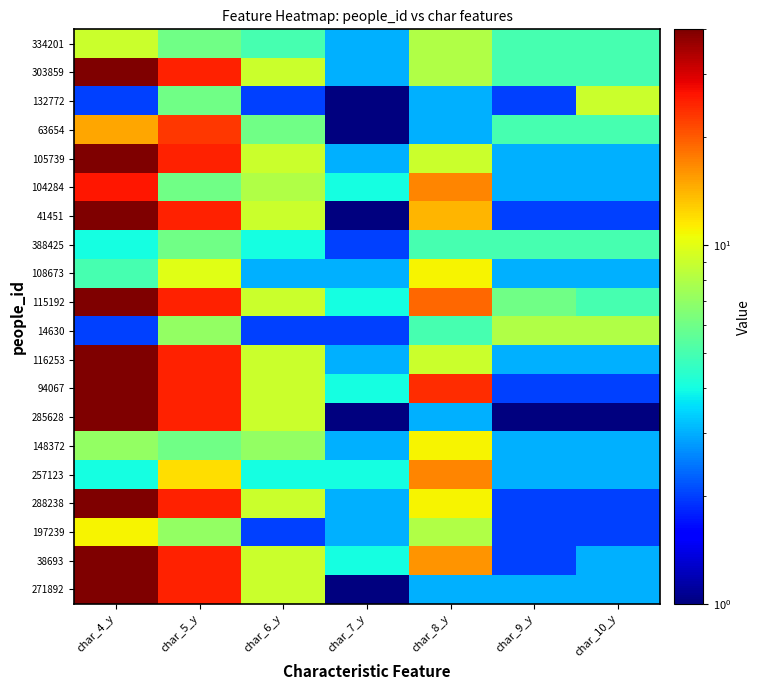

At how many categories does at least one series exceed 4?

6